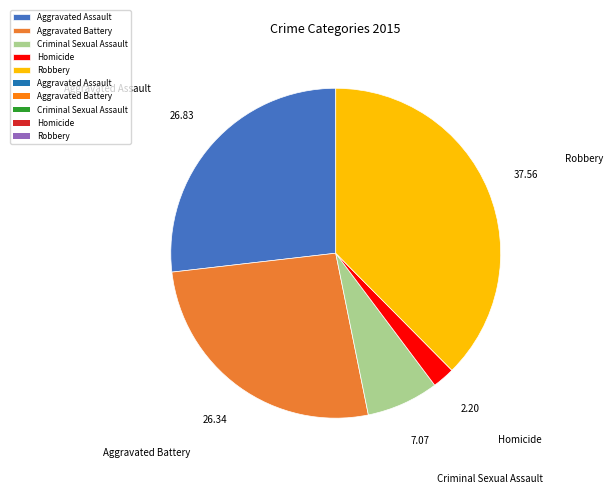

Is Aggravated Assault the majority of the pie?

No